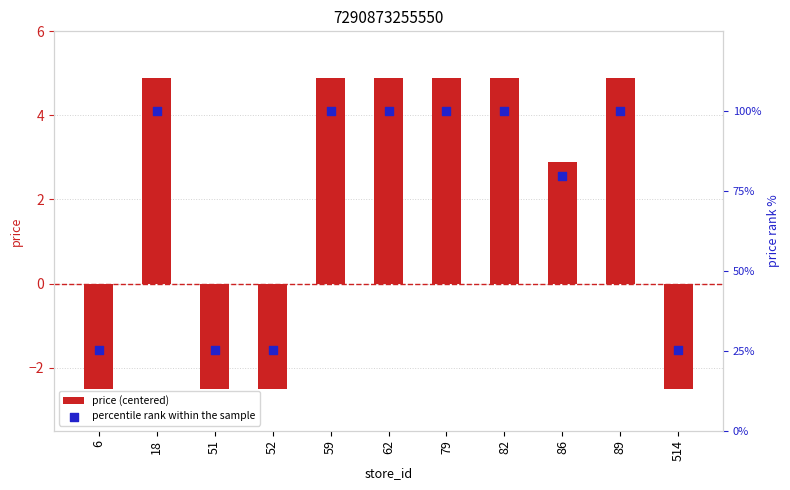

At how many categories does at least one series exceed 80?

6